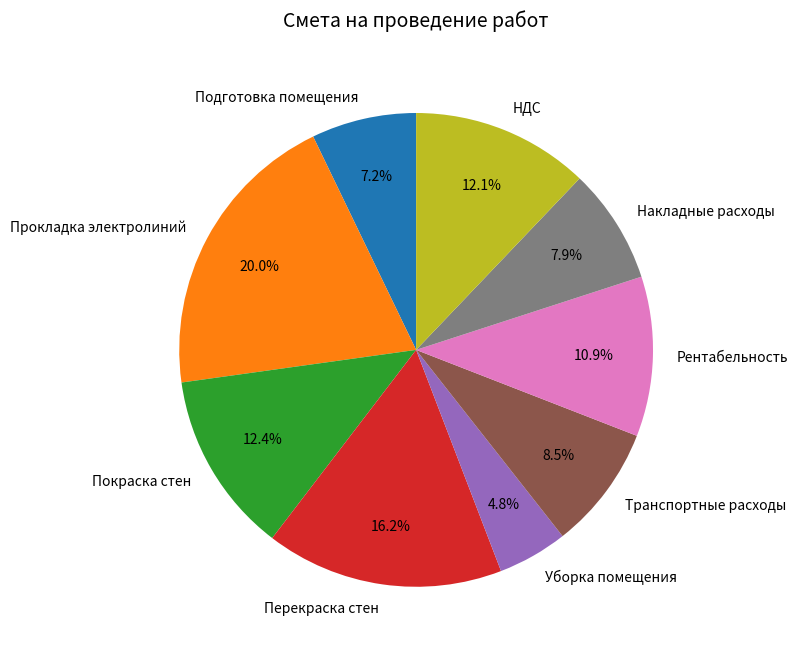

To the nearest percent, what portion does Уборка помещения represent?

5%